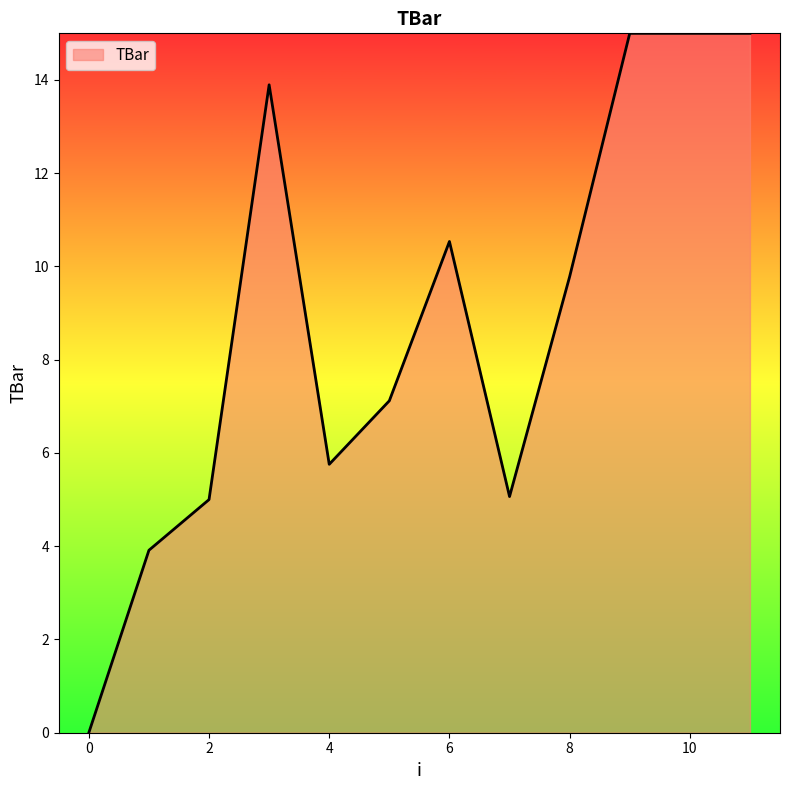

What is the maximum value shown in the chart?

15.0